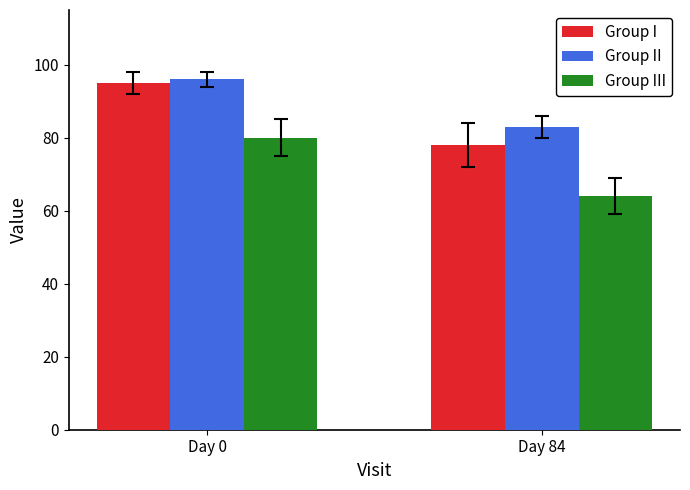

List the labels in order of Group I value, largest first.

Day 0, Day 84